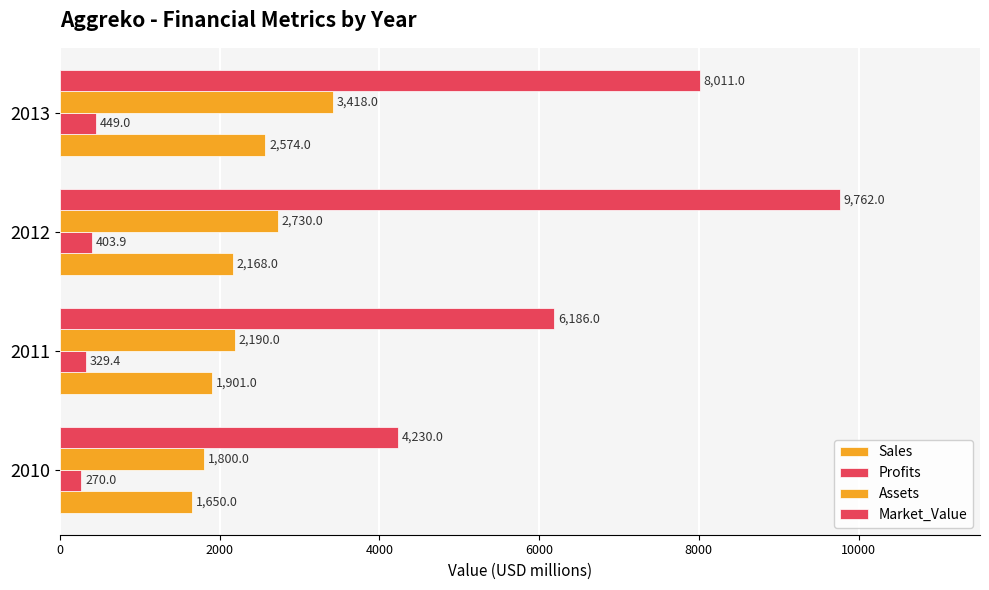

How many series are shown in this chart?

4